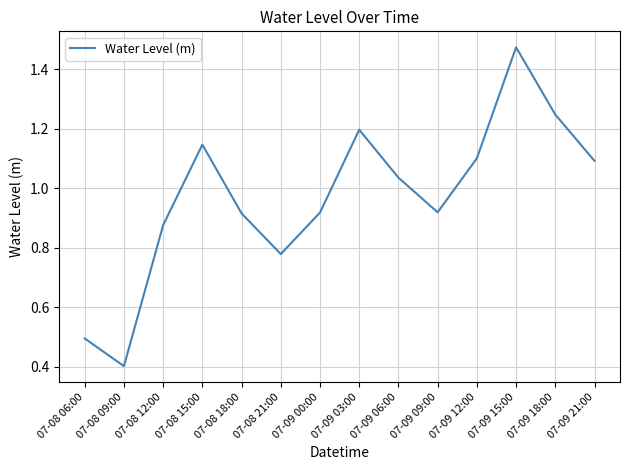

True or false: the data shows 0.4 at 07-08 21:00.

False